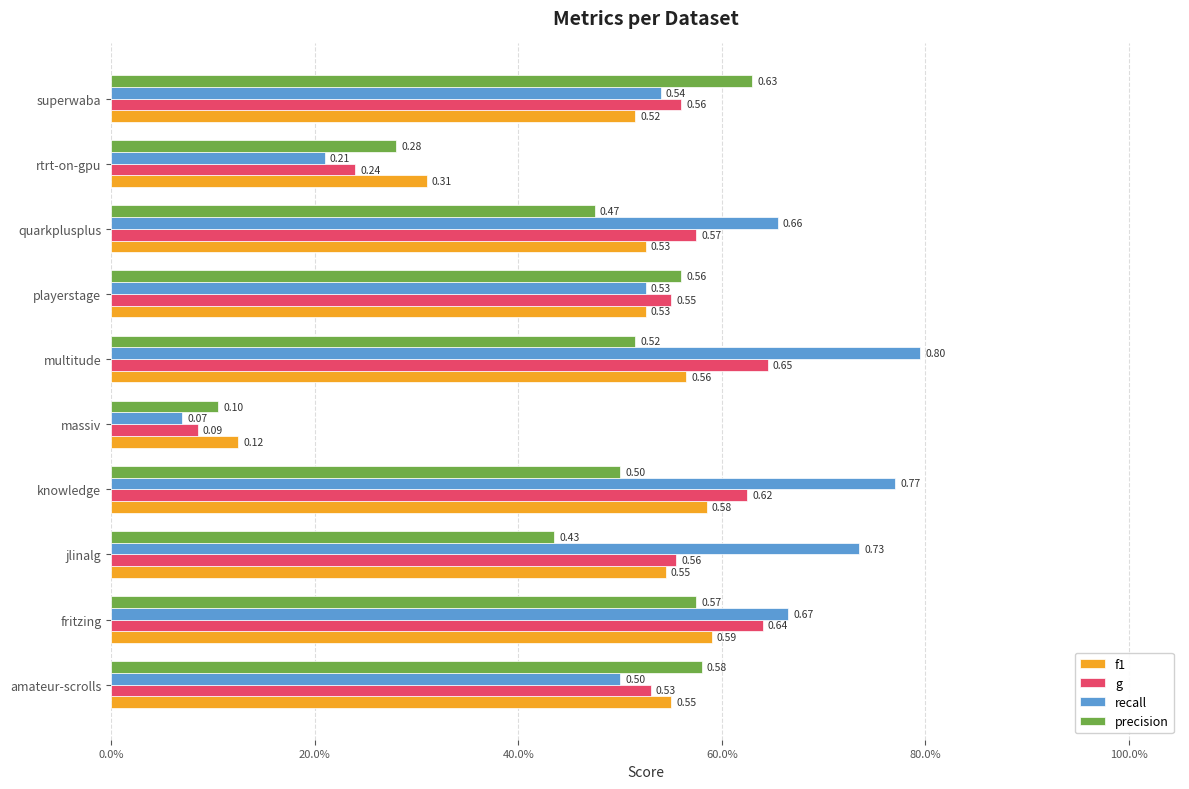

What is the lowest value of the f1 series?

0.1